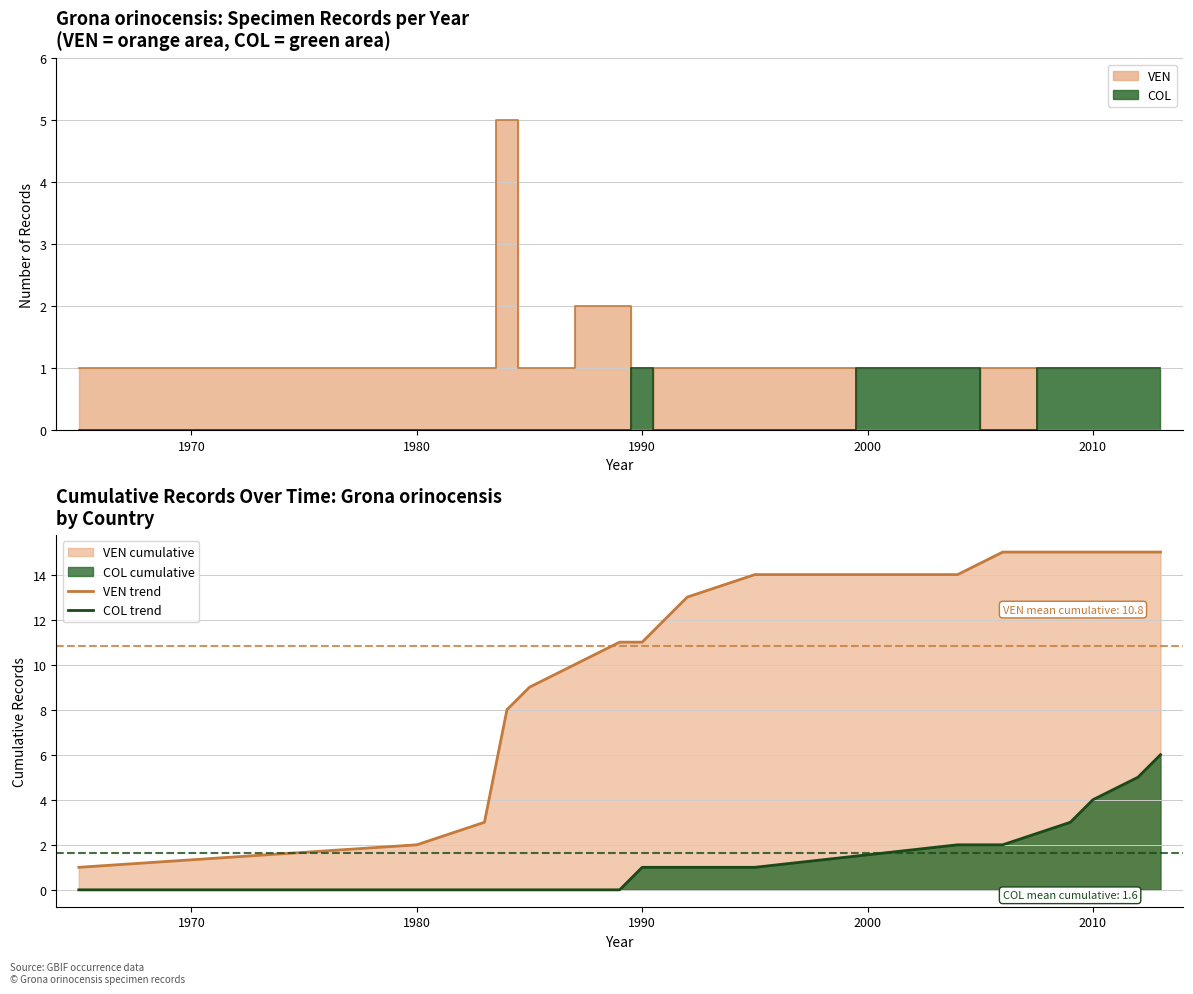

How many data points in COL trend are less than 1?

6